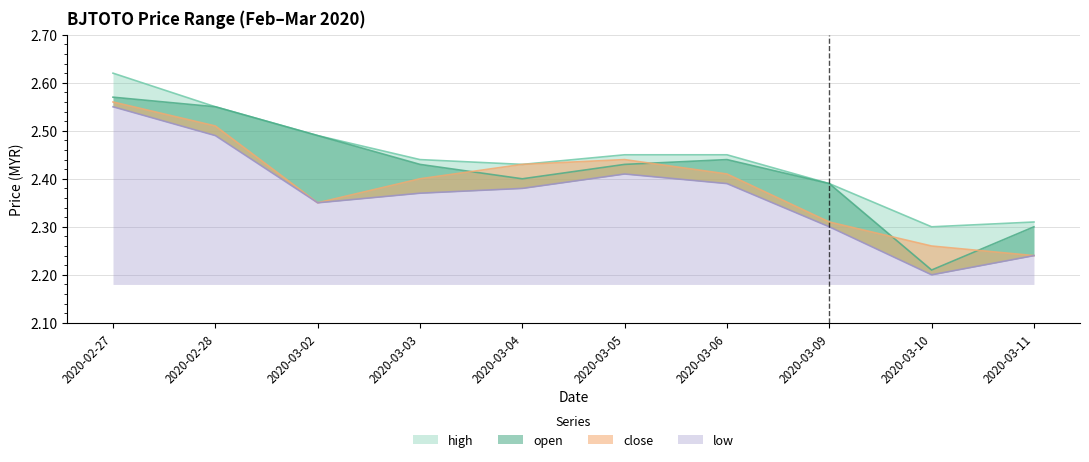

Reading left to right, extract all data points from this chart.

high: 2.6	2.5	2.5	2.4	2.4	2.5	2.5	2.4	2.3	2.3
open: 2.6	2.5	2.5	2.4	2.4	2.4	2.4	2.4	2.2	2.3
close: 2.6	2.5	2.4	2.4	2.4	2.4	2.4	2.3	2.3	2.2
low: 2.5	2.5	2.4	2.4	2.4	2.4	2.4	2.3	2.2	2.2